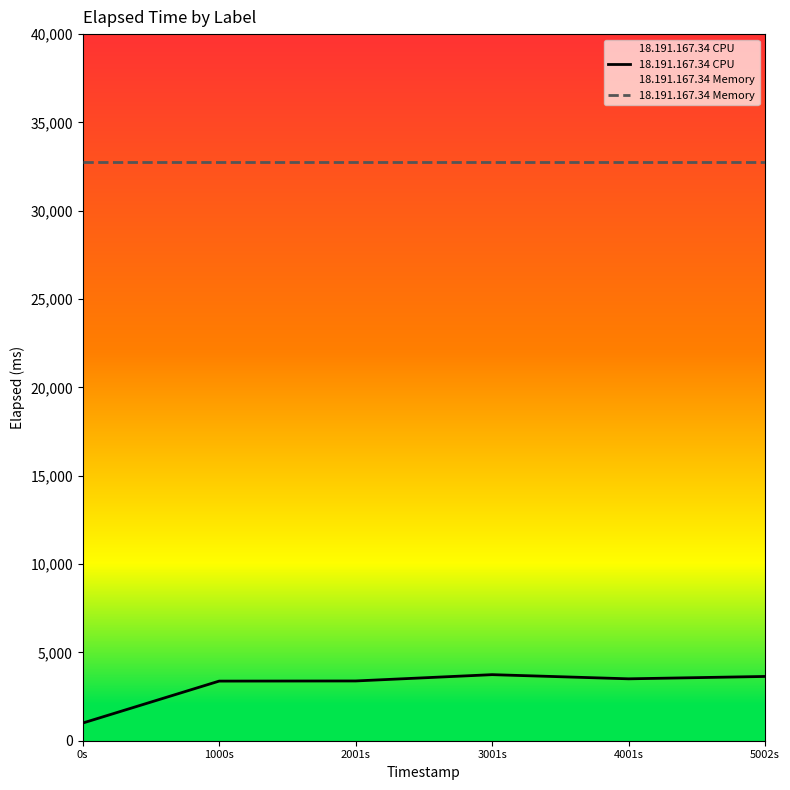

What is the value of the 18.191.167.34 CPU point at the 4th from the left?

3740